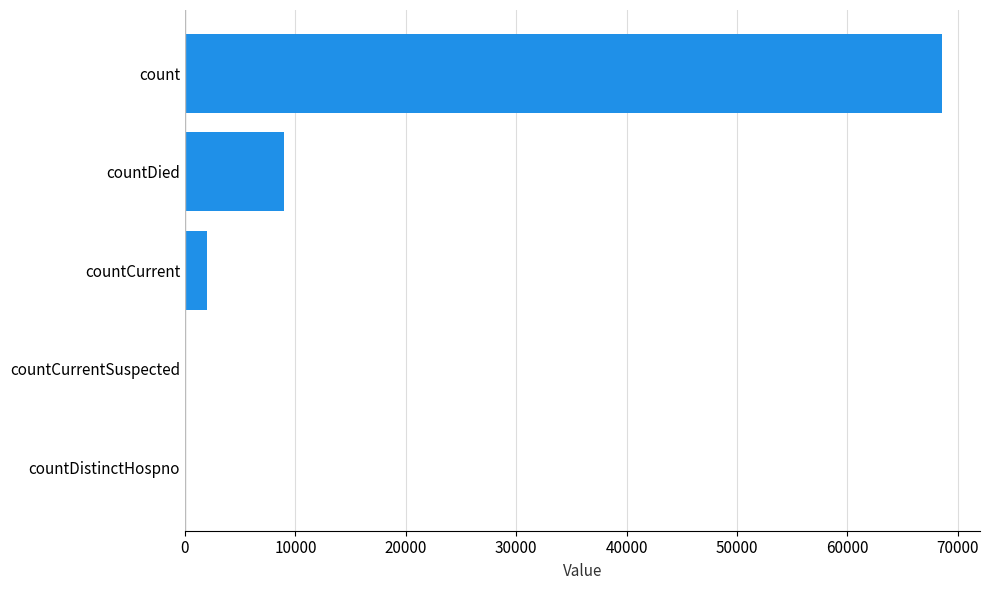

Reading top to bottom, what are all the values shown in this chart?

count=68576	countDied=8923	countCurrent=1981	countCurrentSuspected=0	countDistinctHospno=0